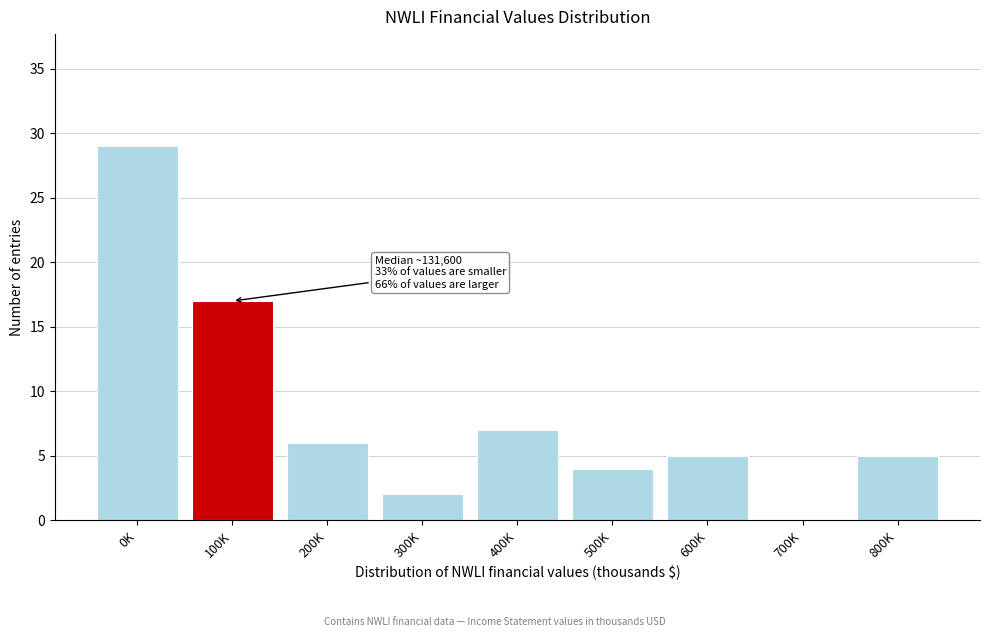

Reading left to right, what are all the values shown in this chart?

0K=29	100K=17	200K=6	300K=2	400K=7	500K=4	600K=5	700K=0	800K=5